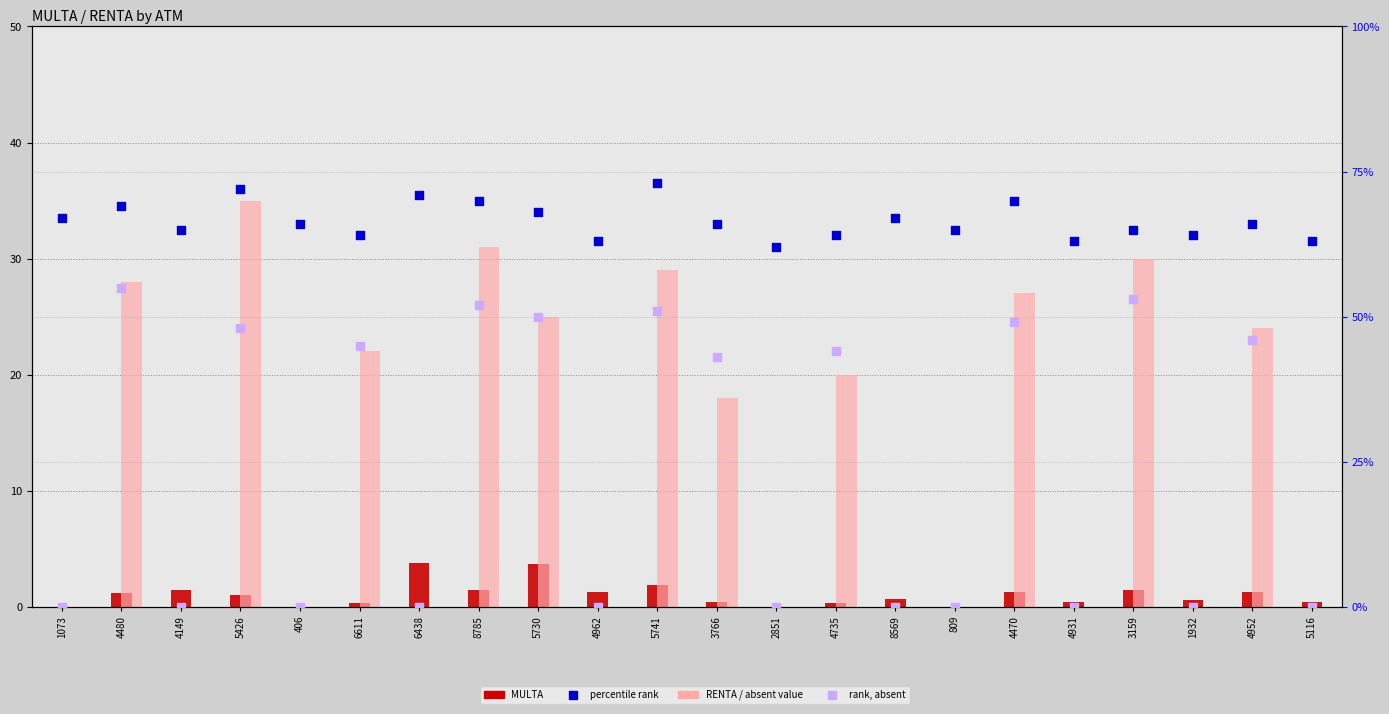

At which category is the sum across all series the highest?

5426